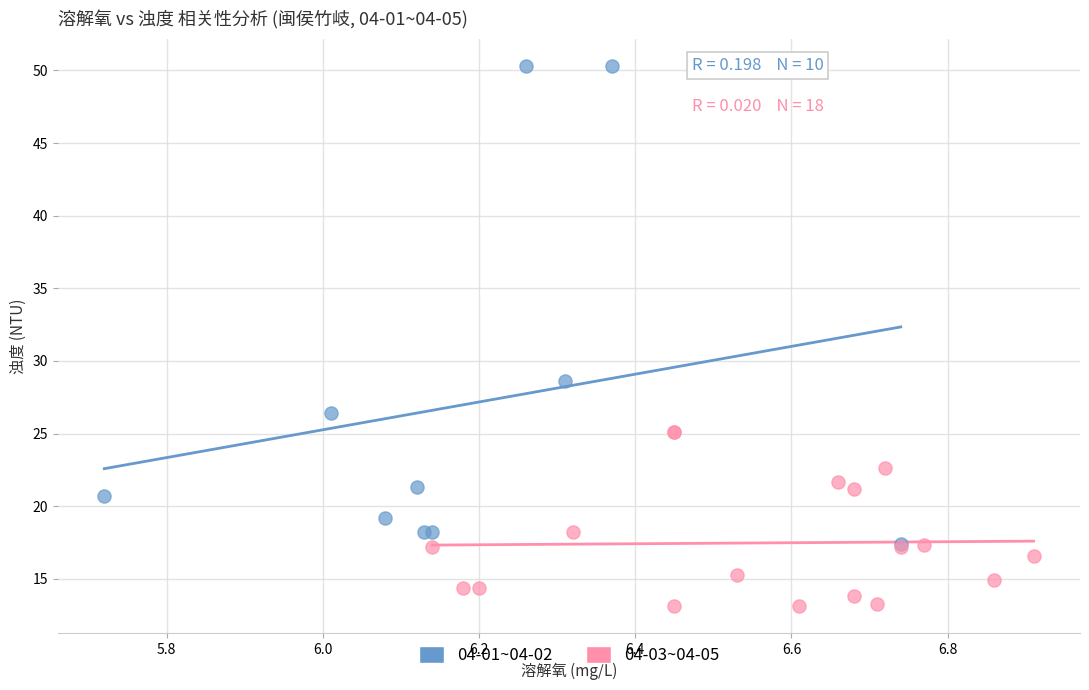

Which series has the widest spread of Y values?

04-01~04-02